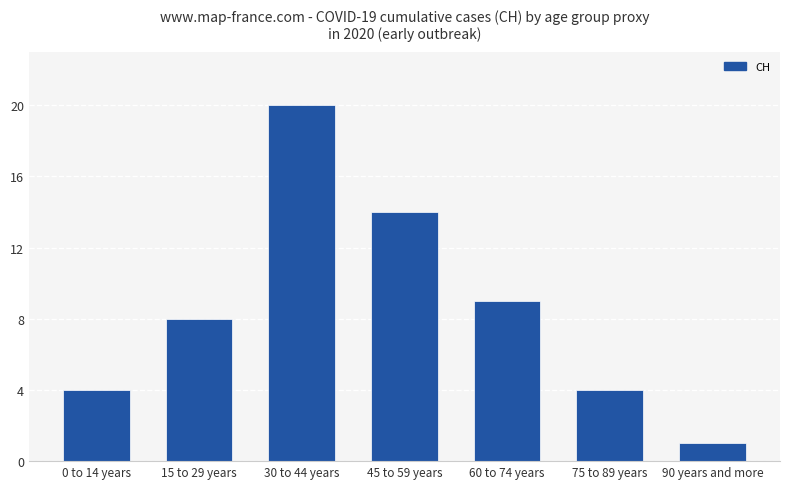

Are the bars grouped side by side (vs. stacked)?

No